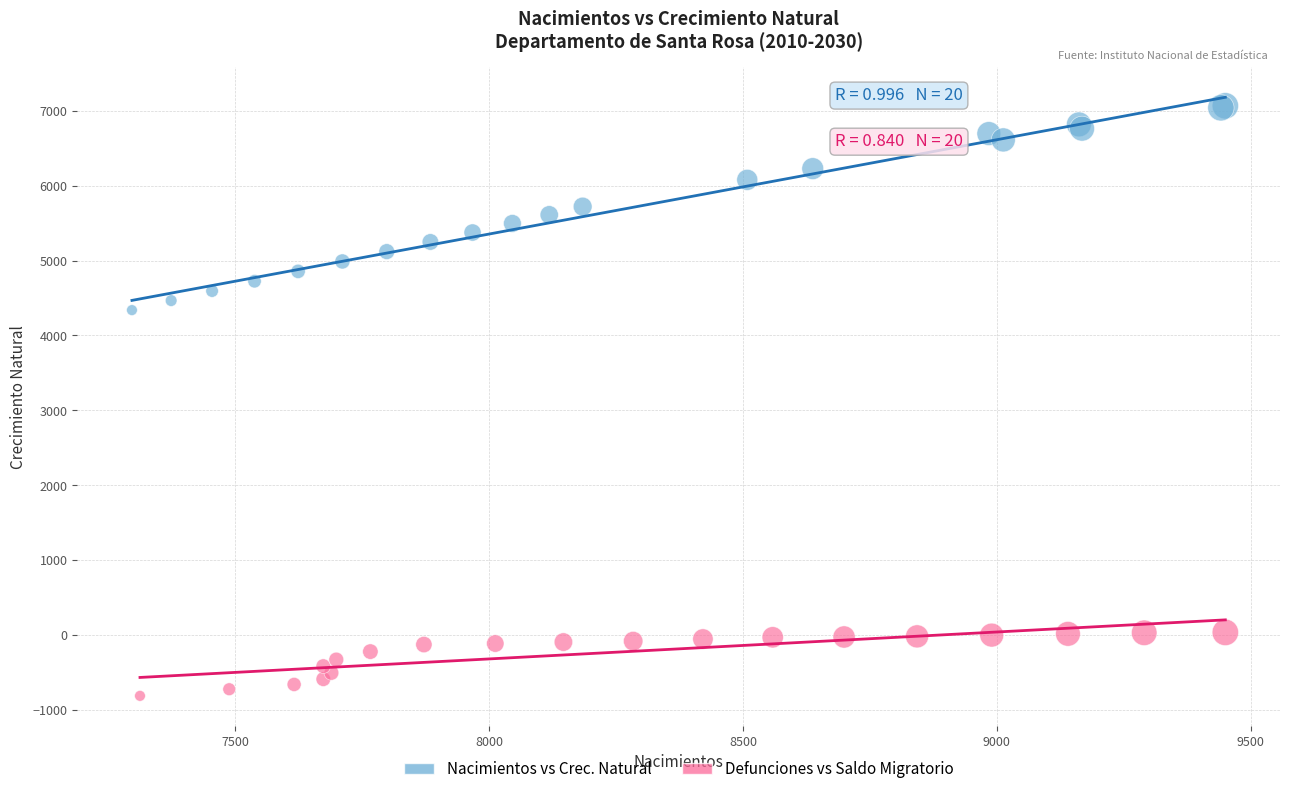

Which series contains the highest Y value?

Nacimientos vs Crec. Natural